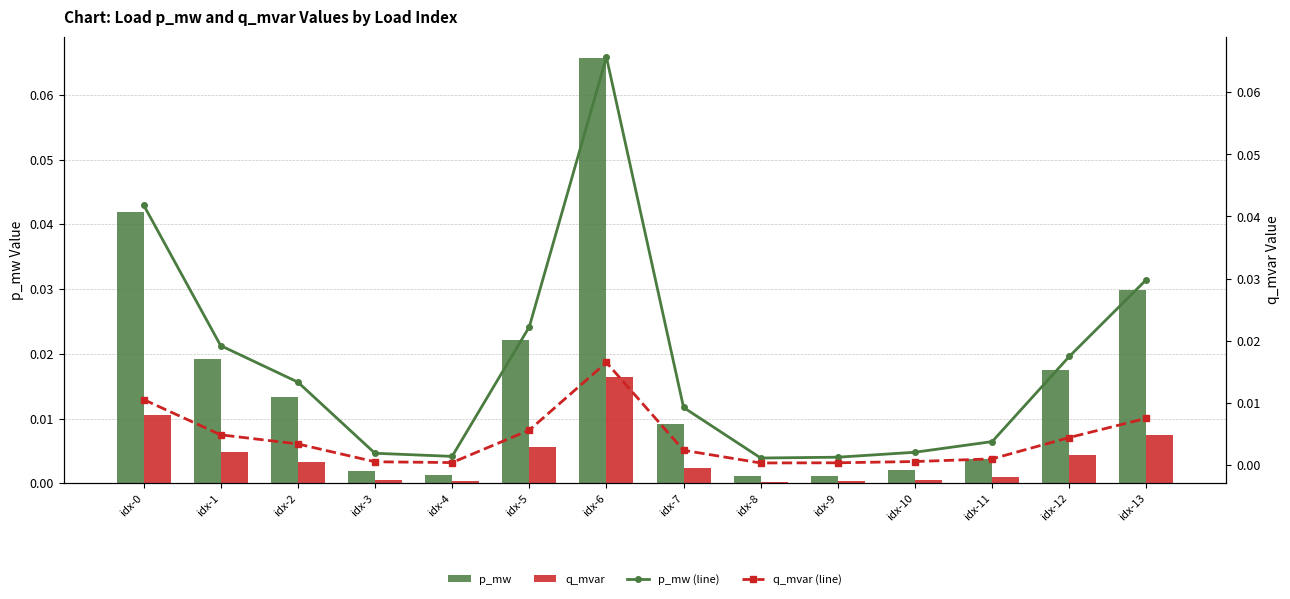

At which label is q_mvar (line) closest to 0?

idx-8